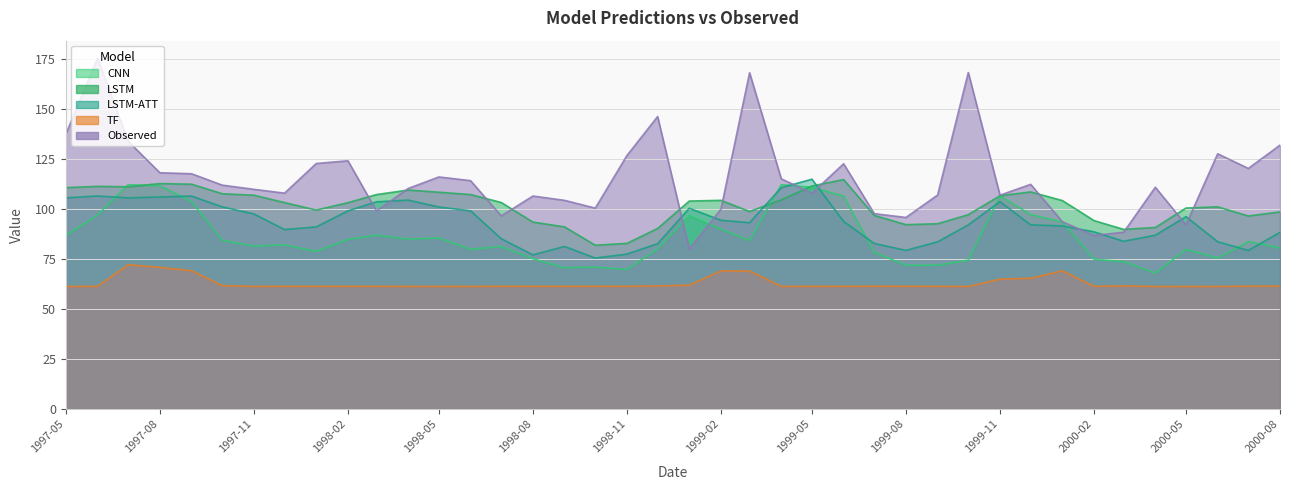

Reading right to left, what are all the values shown in this chart?

CNN: 2000-08=80.5	2000-07=83.7	2000-06=75.5	2000-05=79.8	2000-04=68.0	2000-03=73.6	2000-02=74.9	2000-01=93.5	1999-12=97.2	1999-11=106.5	1999-10=74.4	1999-09=71.8	1999-08=71.8	1999-07=78.3	1999-06=106.3	1999-05=110.8	1999-04=112.1	1999-03=84.2	1999-02=89.8	1999-01=96.7	1998-12=80.1	1998-11=69.7	1998-10=70.9	1998-09=70.6	1998-08=75.1	1998-07=81.2	1998-06=79.8	1998-05=85.5	1998-04=84.9	1998-03=86.9	1998-02=84.7	1998-01=78.7	1997-12=82.0	1997-11=81.4	1997-10=84.3	1997-09=103.7	1997-08=111.5	1997-07=112.1	1997-06=97.0	1997-05=86.7
LSTM: 2000-08=98.5	2000-07=96.5	2000-06=101.0	2000-05=100.4	2000-04=90.7	2000-03=89.8	2000-02=94.2	2000-01=104.2	1999-12=108.5	1999-11=106.6	1999-10=97.1	1999-09=92.6	1999-08=92.1	1999-07=96.8	1999-06=114.7	1999-05=111.5	1999-04=104.5	1999-03=98.7	1999-02=104.3	1999-01=103.9	1998-12=90.2	1998-11=82.8	1998-10=81.8	1998-09=91.0	1998-08=93.4	1998-07=103.2	1998-06=107.2	1998-05=108.3	1998-04=109.4	1998-03=107.2	1998-02=103.1	1998-01=99.4	1997-12=103.2	1997-11=106.8	1997-10=107.6	1997-09=112.3	1997-08=112.7	1997-07=111.0	1997-06=111.3	1997-05=110.6
LSTM-ATT: 2000-08=88.3	2000-07=79.2	2000-06=83.6	2000-05=96.1	2000-04=86.9	2000-03=83.8	2000-02=88.5	2000-01=91.5	1999-12=92.0	1999-11=103.6	1999-10=92.0	1999-09=83.5	1999-08=79.3	1999-07=82.7	1999-06=93.7	1999-05=114.8	1999-04=110.6	1999-03=93.1	1999-02=94.3	1999-01=100.3	1998-12=82.6	1998-11=77.4	1998-10=75.4	1998-09=81.2	1998-08=77.0	1998-07=85.1	1998-06=99.0	1998-05=101.0	1998-04=104.4	1998-03=103.5	1998-02=99.0	1998-01=91.0	1997-12=89.7	1997-11=97.5	1997-10=101.0	1997-09=106.4	1997-08=106.0	1997-07=105.5	1997-06=106.5	1997-05=105.5
TF: 2000-08=61.4	2000-07=61.4	2000-06=61.3	2000-05=61.2	2000-04=61.2	2000-03=61.5	2000-02=61.3	2000-01=69.1	1999-12=65.3	1999-11=64.9	1999-10=61.3	1999-09=61.3	1999-08=61.3	1999-07=61.4	1999-06=61.3	1999-05=61.3	1999-04=61.3	1999-03=69.0	1999-02=69.0	1999-01=61.9	1998-12=61.5	1998-11=61.3	1998-10=61.3	1998-09=61.3	1998-08=61.3	1998-07=61.3	1998-06=61.3	1998-05=61.3	1998-04=61.3	1998-03=61.3	1998-02=61.3	1998-01=61.3	1997-12=61.3	1997-11=61.3	1997-10=61.7	1997-09=69.1	1997-08=70.8	1997-07=72.1	1997-06=61.3	1997-05=61.3
Observed: 2000-08=131.9	2000-07=120.2	2000-06=127.5	2000-05=92.0	2000-04=110.8	2000-03=88.3	2000-02=86.8	2000-01=93.6	1999-12=112.3	1999-11=106.9	1999-10=168.1	1999-09=107.0	1999-08=95.7	1999-07=97.6	1999-06=122.6	1999-05=107.8	1999-04=115.0	1999-03=168.1	1999-02=99.9	1999-01=79.9	1998-12=146.2	1998-11=126.7	1998-10=100.4	1998-09=104.3	1998-08=106.4	1998-07=96.5	1998-06=114.1	1998-05=116.0	1998-04=110.2	1998-03=98.9	1998-02=124.0	1998-01=122.7	1997-12=107.9	1997-11=109.8	1997-10=111.9	1997-09=117.6	1997-08=118.1	1997-07=133.8	1997-06=175.3	1997-05=137.3